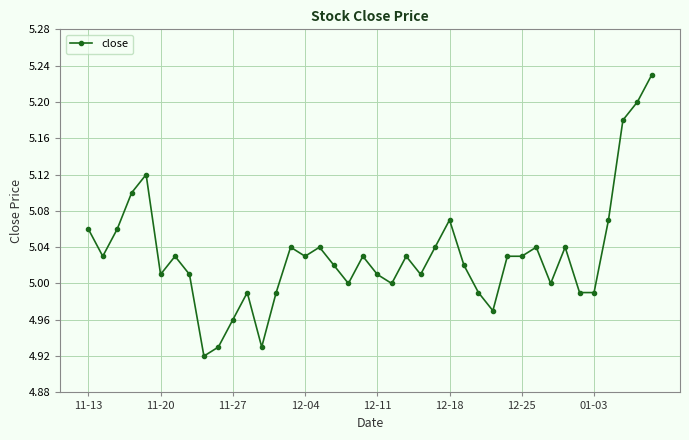

What is the difference between the maximum and minimum values?

0.3